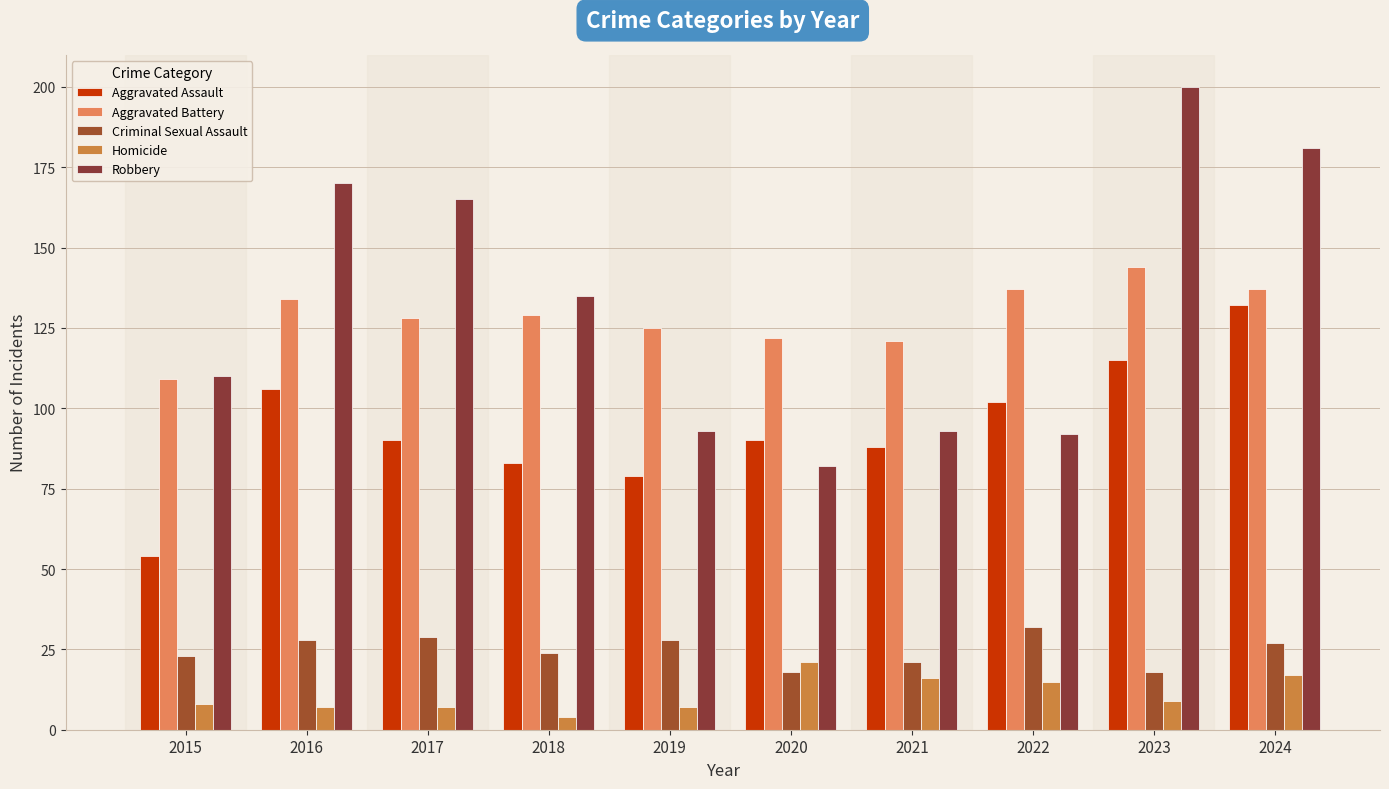

What is the difference between the maximum and second lowest values in the Robbery series?

108